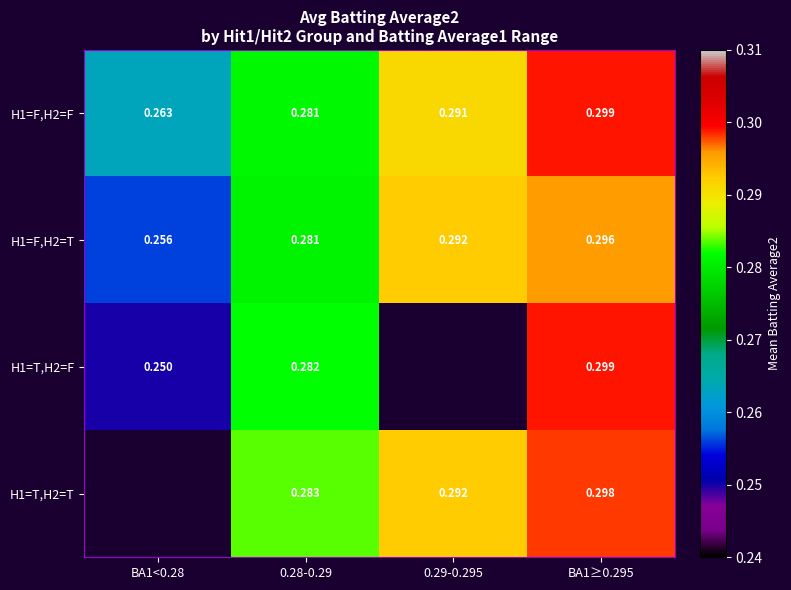

The value of H1=F,H2=F at 0.28-0.29 is 0.1. True or false?

False